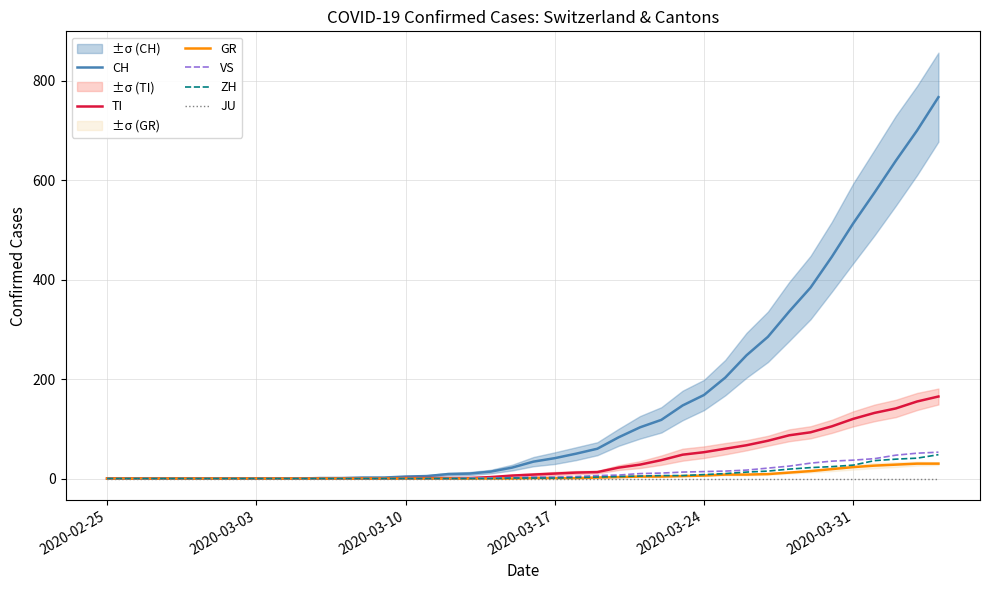

Reading left to right, transcribe all the data shown in this chart.

CH: 0	0	0	0	0	0	0	0	0	0	1	1	2	2	4	5	9	10	14	22	34	41	50	60	83	103	118	147	168	203	248	285	336	384	446	513	575	639	700	767
TI: 0	0	0	0	0	0	0	0	0	0	0	0	0	0	1	1	1	1	3	6	8	10	12	13	22	28	37	48	53	60	67	76	87	93	105	120	132	141	155	165
GR: 0	0	0	0	0	0	0	0	0	0	0	0	0	0	0	0	0	0	0	0	1	1	1	2	3	4	4	5	6	8	8	9	12	15	19	23	26	28	30	30
VS: 0	0	0	0	0	0	0	0	0	0	0	0	0	0	0	0	0	1	1	2	3	3	4	6	7	10	11	13	14	15	17	21	25	31	35	37	40	47	51	53
ZH: 0	0	0	0	0	0	0	0	0	0	0	0	0	0	0	0	0	0	0	1	1	1	2	3	4	5	6	6	8	10	13	15	19	22	24	27	36	39	41	48
JU: 0	0	0	0	0	0	0	0	0	0	0	0	0	0	0	0	0	0	0	0	0	0	0	0	0	0	0	0	0	0	0	0	0	0	0	0	0	0	0	0